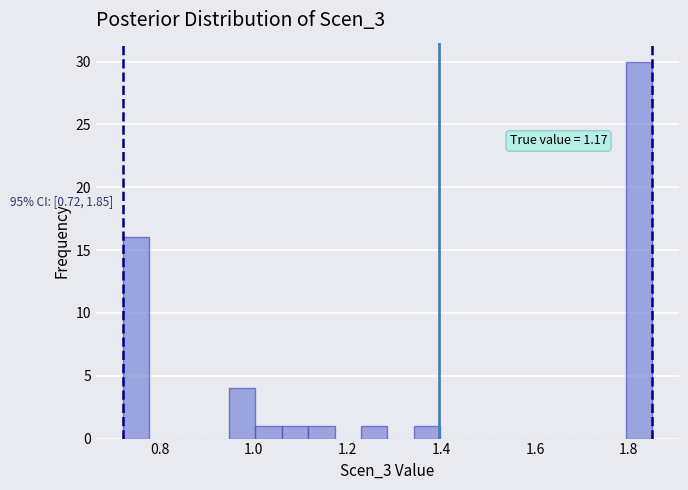

Read against the x-axis, roughly where is the centre of the tallest bar?

1.82